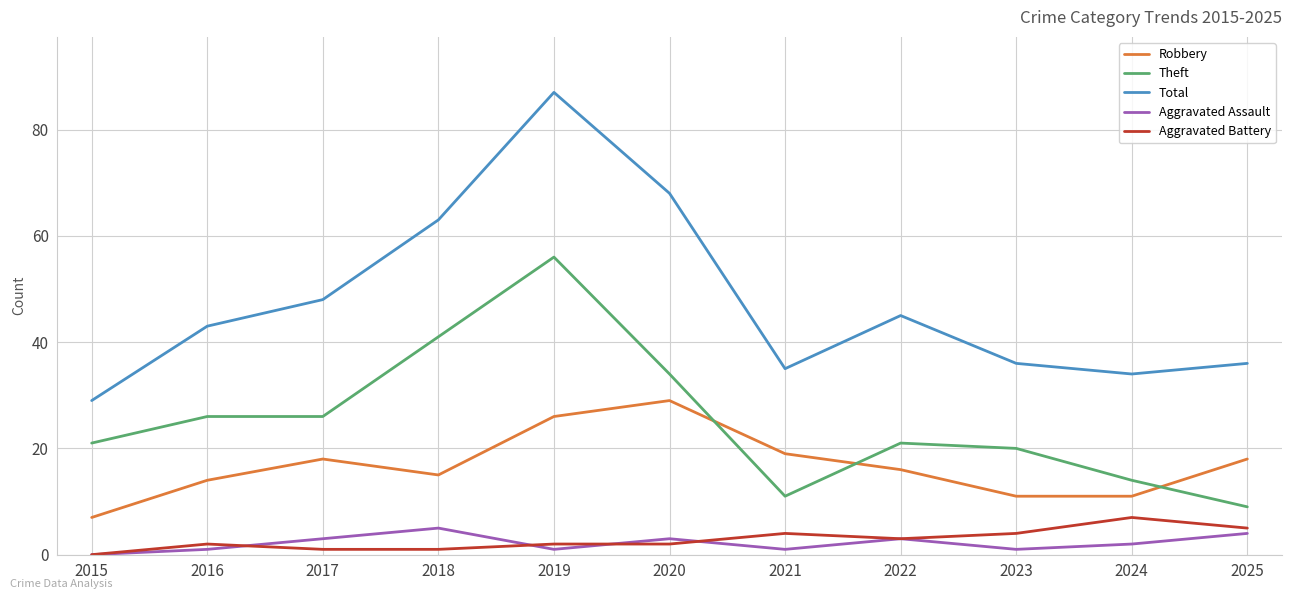

At which category is the sum across all series the highest?

2019